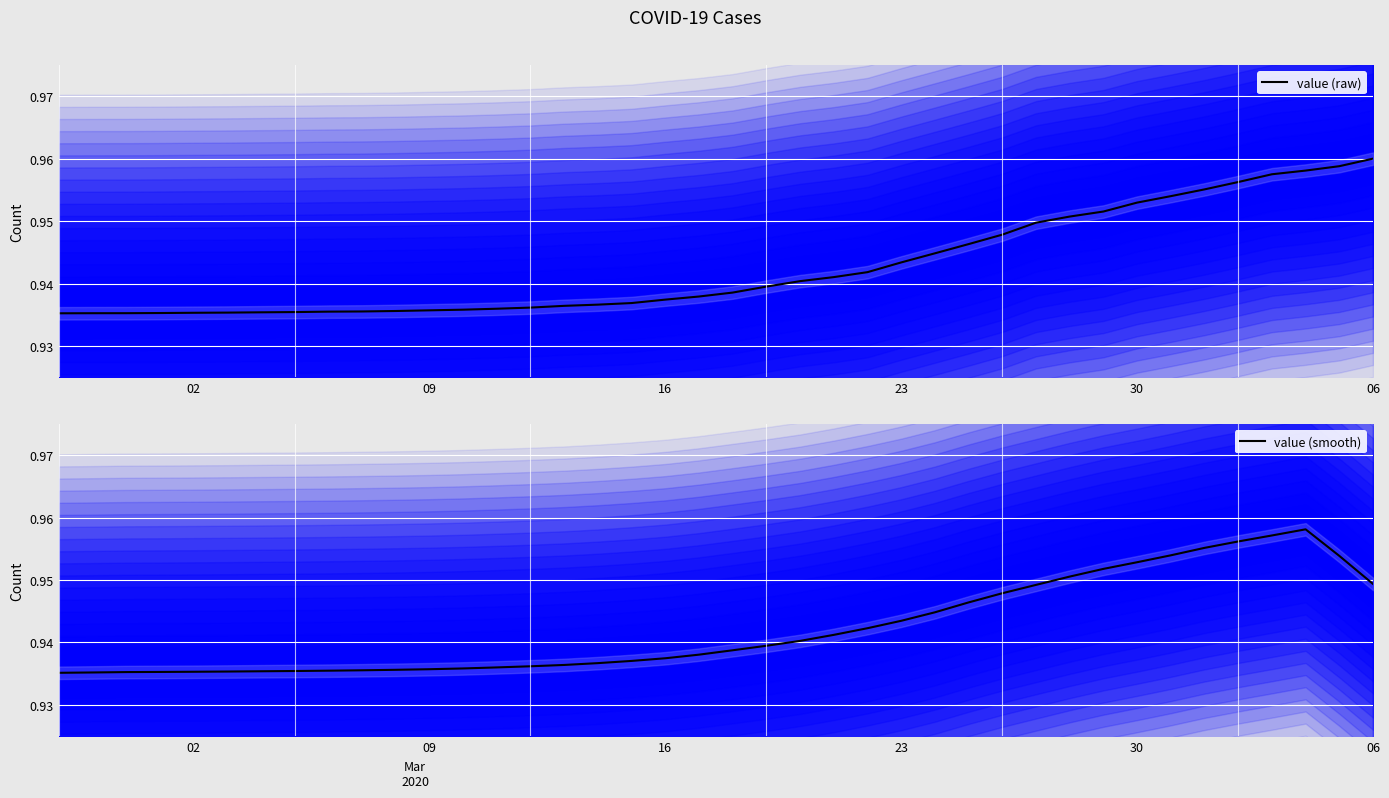

What is the average value of the value (smooth) series?

0.9